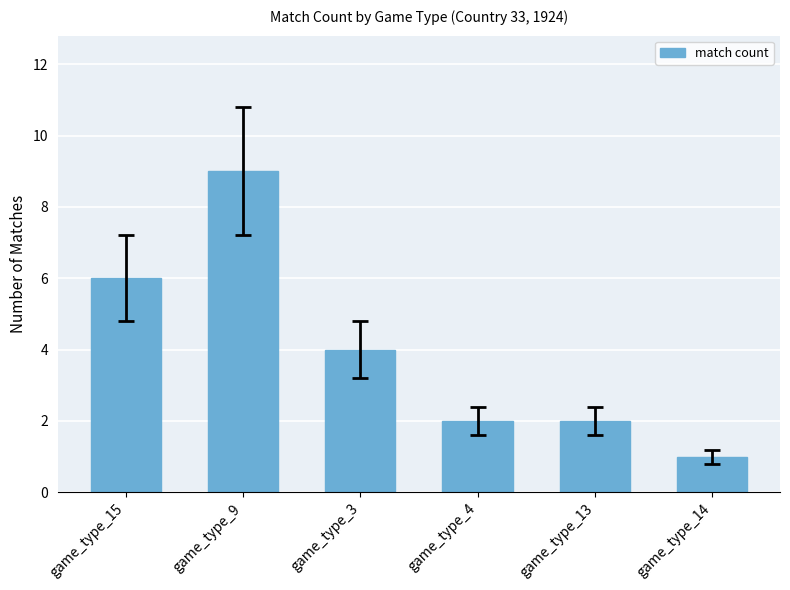

Which label corresponds to the largest value in the chart?

game_type_9